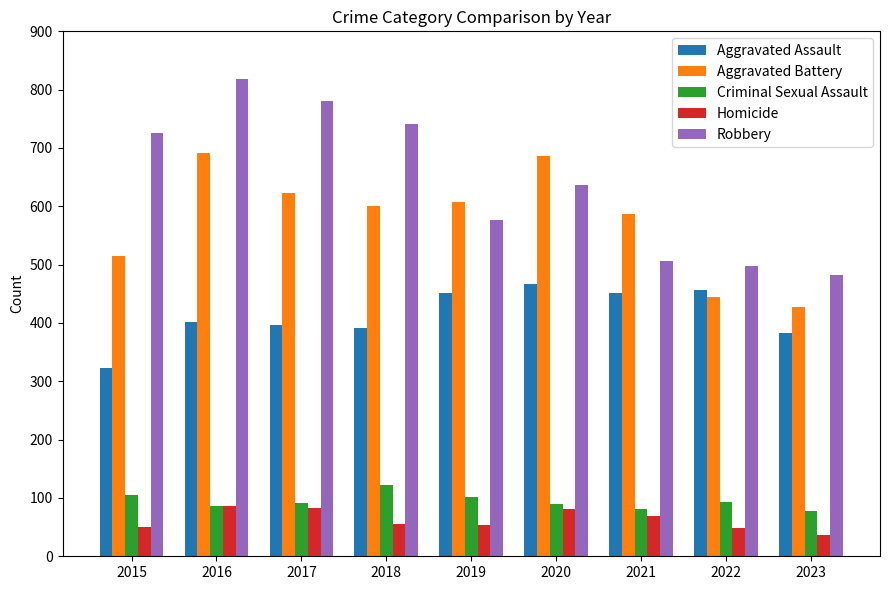

How many series are shown in this chart?

5